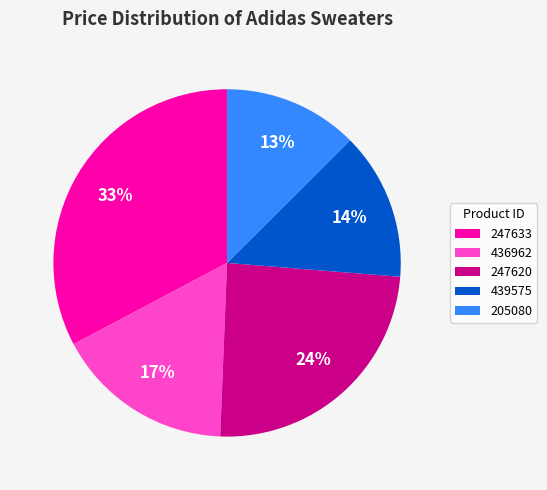

Count the number of slices in the pie.

5